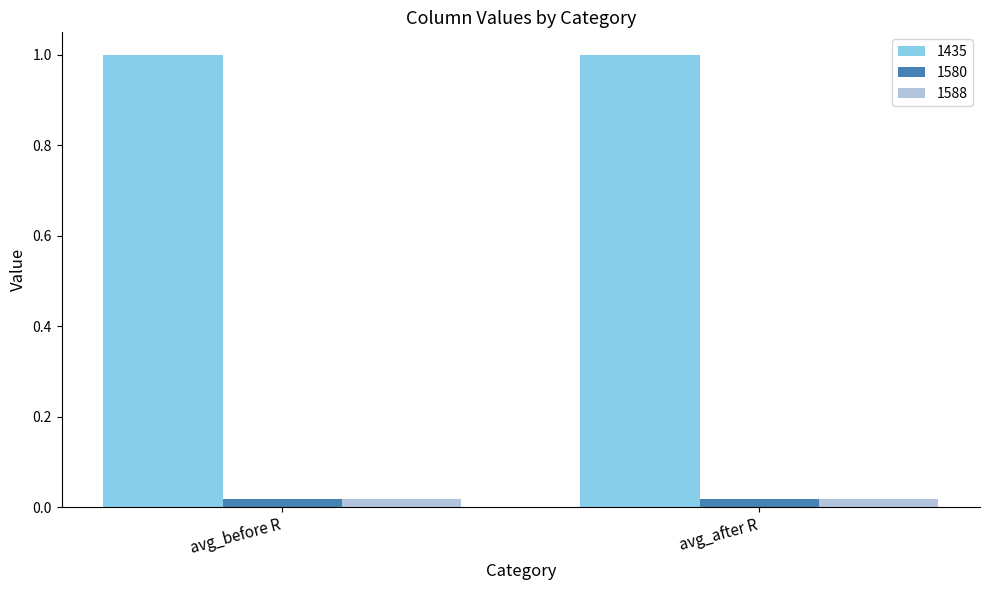

What is the maximum value for 1435?

1.0